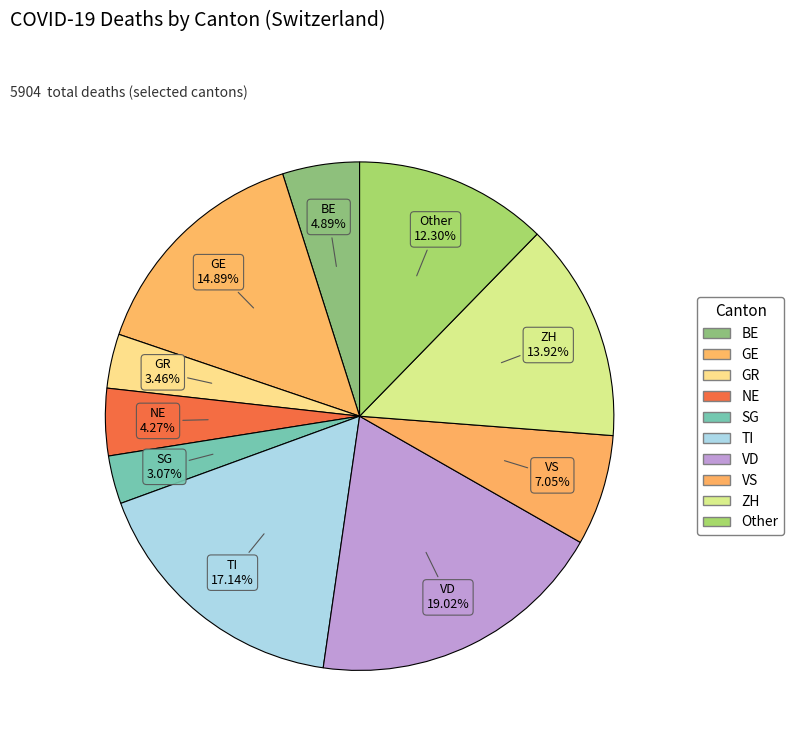

Does any single category account for the majority?

No